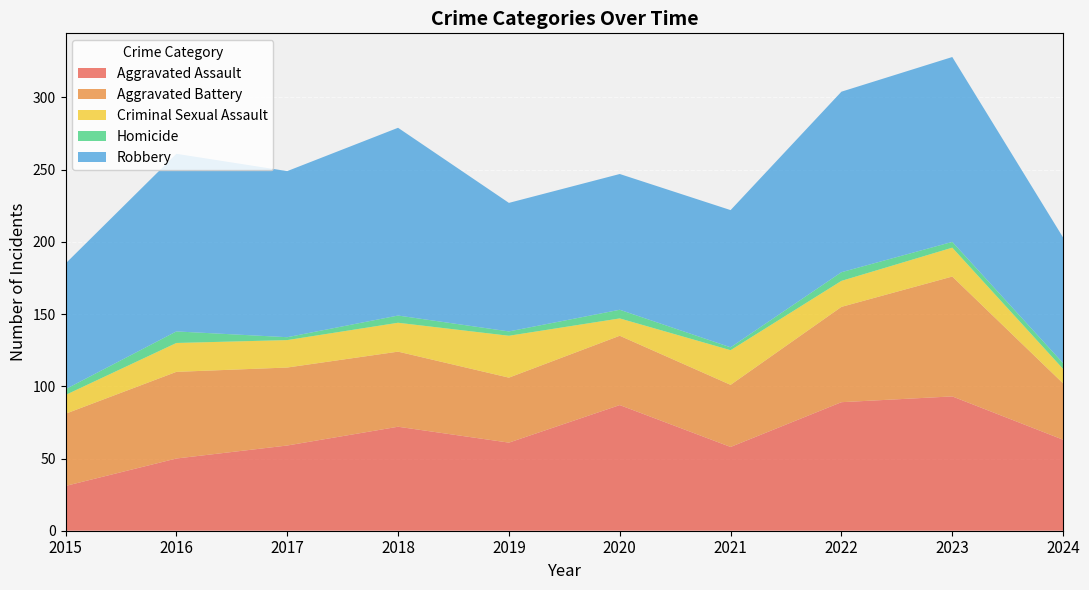

Reading right to left, what are all the values shown in this chart?

Aggravated Assault: 2024=63	2023=93	2022=89	2021=58	2020=87	2019=61	2018=72	2017=59	2016=50	2015=31
Aggravated Battery: 2024=39	2023=83	2022=66	2021=43	2020=48	2019=45	2018=52	2017=54	2016=60	2015=50
Criminal Sexual Assault: 2024=10	2023=20	2022=18	2021=24	2020=12	2019=29	2018=20	2017=19	2016=20	2015=13
Homicide: 2024=4	2023=4	2022=6	2021=2	2020=6	2019=3	2018=5	2017=2	2016=8	2015=4
Robbery: 2024=87	2023=128	2022=125	2021=95	2020=94	2019=89	2018=130	2017=115	2016=123	2015=87